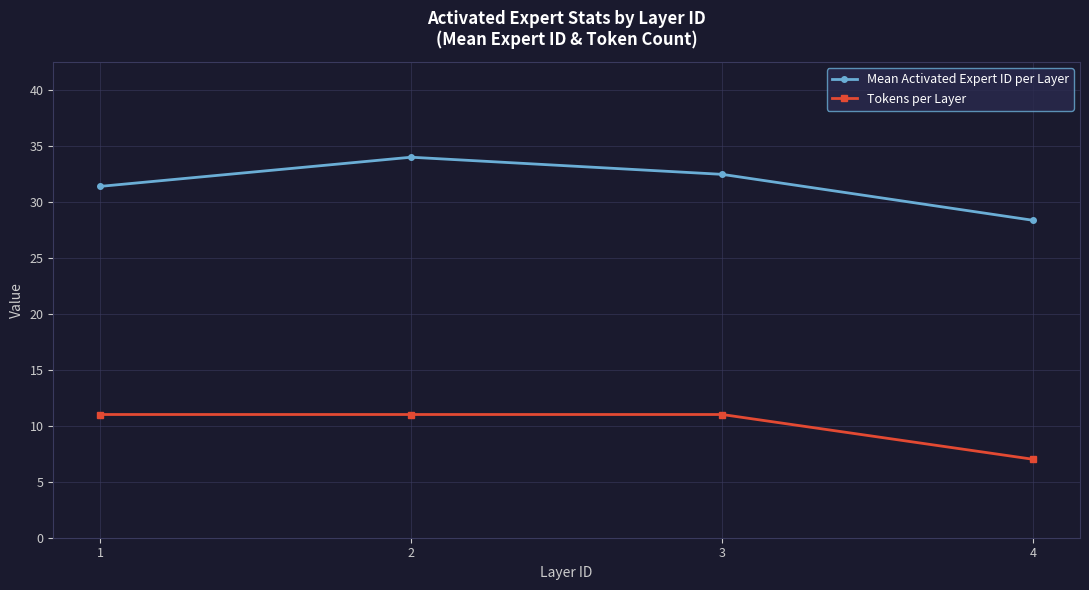

Reading left to right, list all the values displayed in this chart.

Mean Activated Expert ID per Layer: 31.4	34.0	32.4	28.3
Tokens per Layer: 11.0	11.0	11.0	7.0